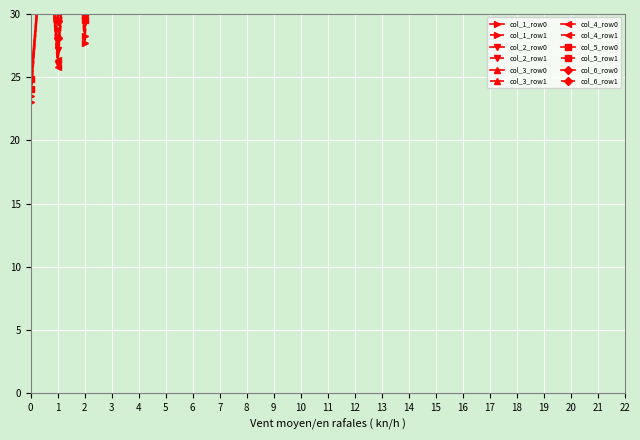

Reading left to right, list all the values displayed in this chart.

col_1: 23.6	23.0
col_2: 58.0	57.8
col_3: 65.7	61.7
col_4: 51.4	54.5
col_5: 24.9	24.0
col_6: 54.6	55.9